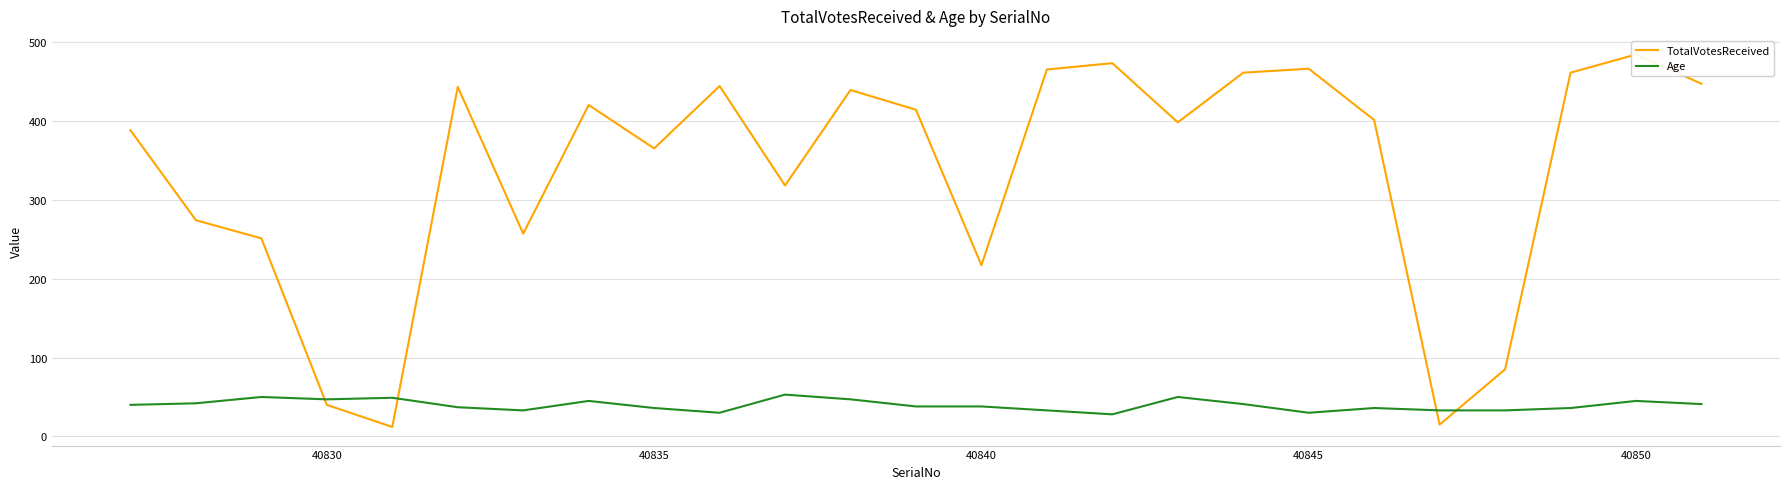

What is the minimum value for TotalVotesReceived?

12